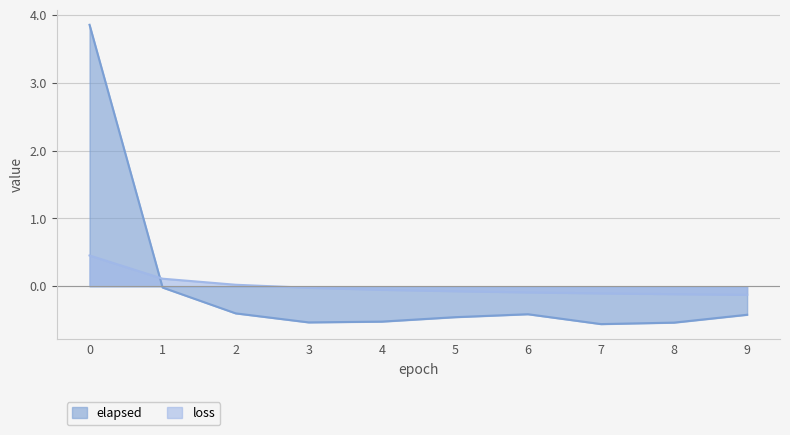

What is the value of the loss point at the 2nd from the left?

0.1